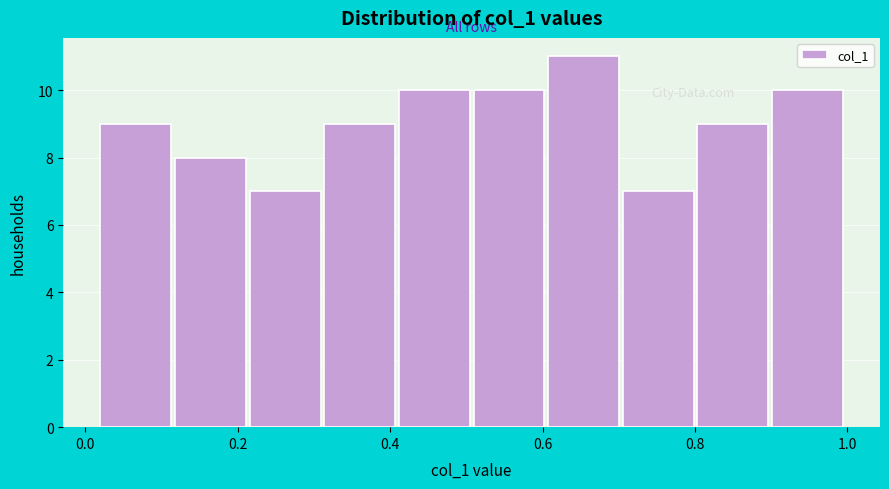

How tall is the bar that spans 0.32 to 0.42 on the x-axis? Neither the bar edges nor the heights are printed on the chart, so give them approximately, as read against the axes.

9